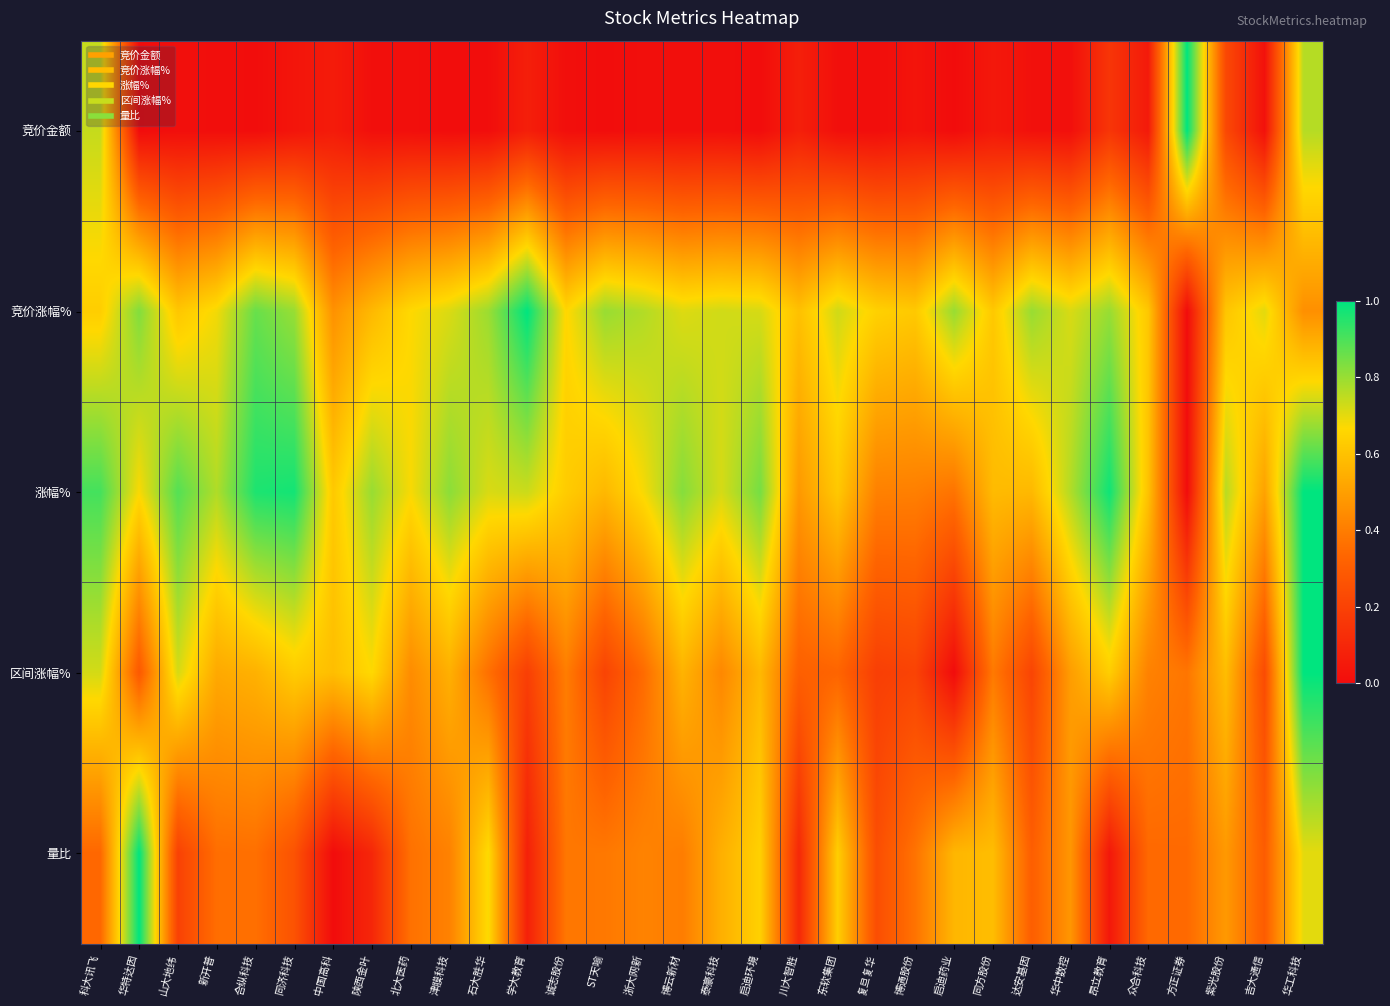

What is the difference between the highest and lowest values at 同济科技?

0.9